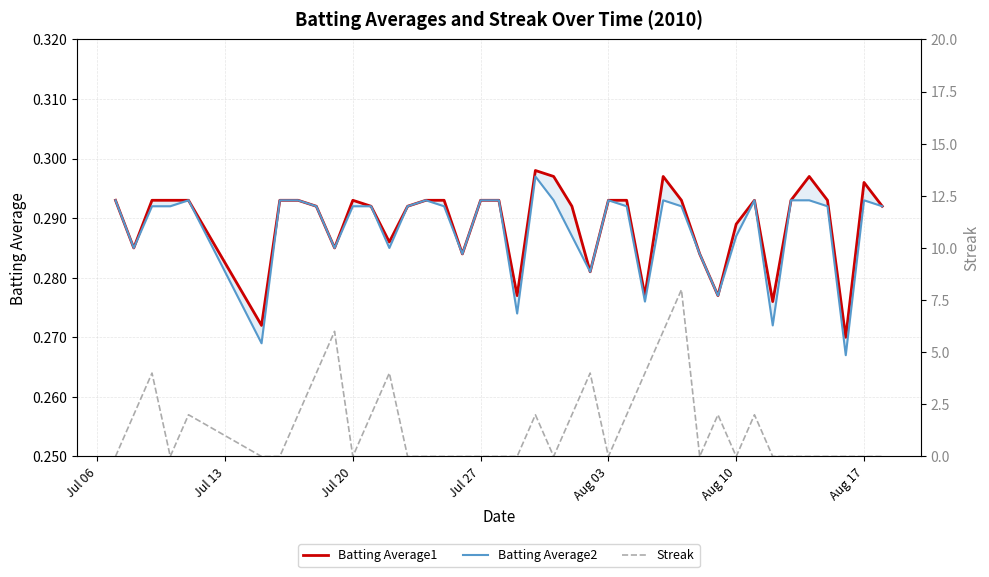

Which series ends up on top after the final intersection of Streak and Batting Average1?

Batting Average1